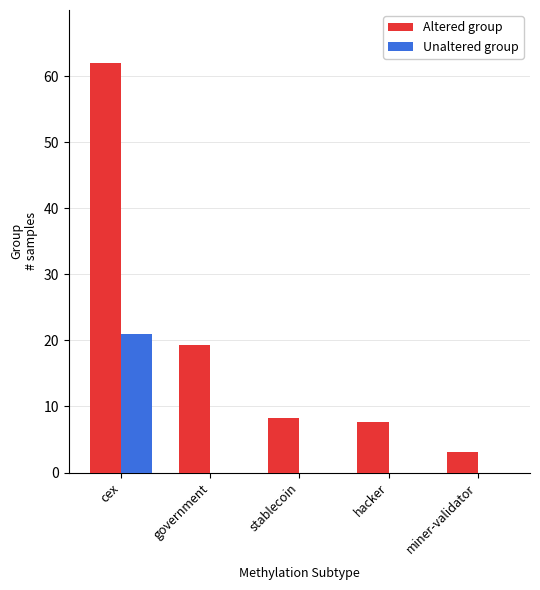

Is it true that Unaltered group equals 0.0 at hacker?

True